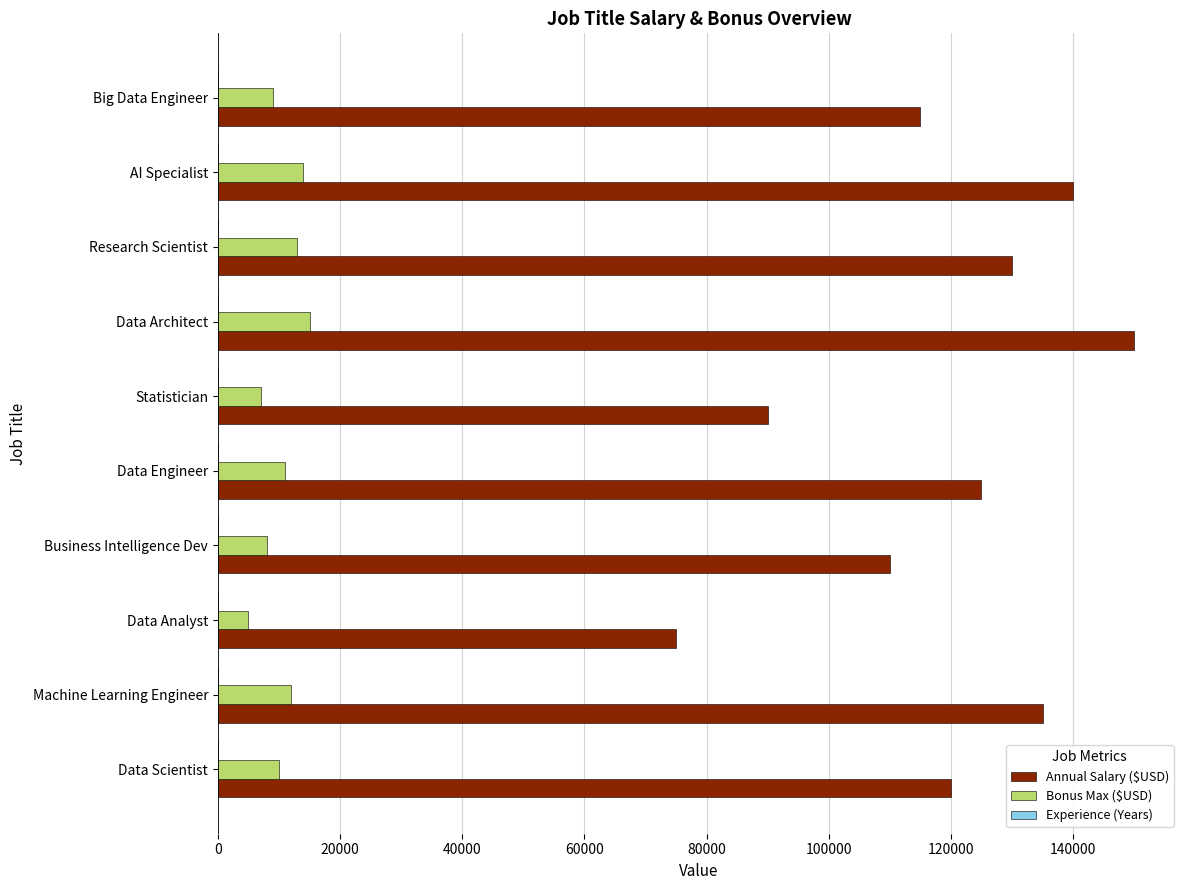

Which series changed the most between Machine Learning Engineer and Business Intelligence Dev?

Annual Salary ($USD)